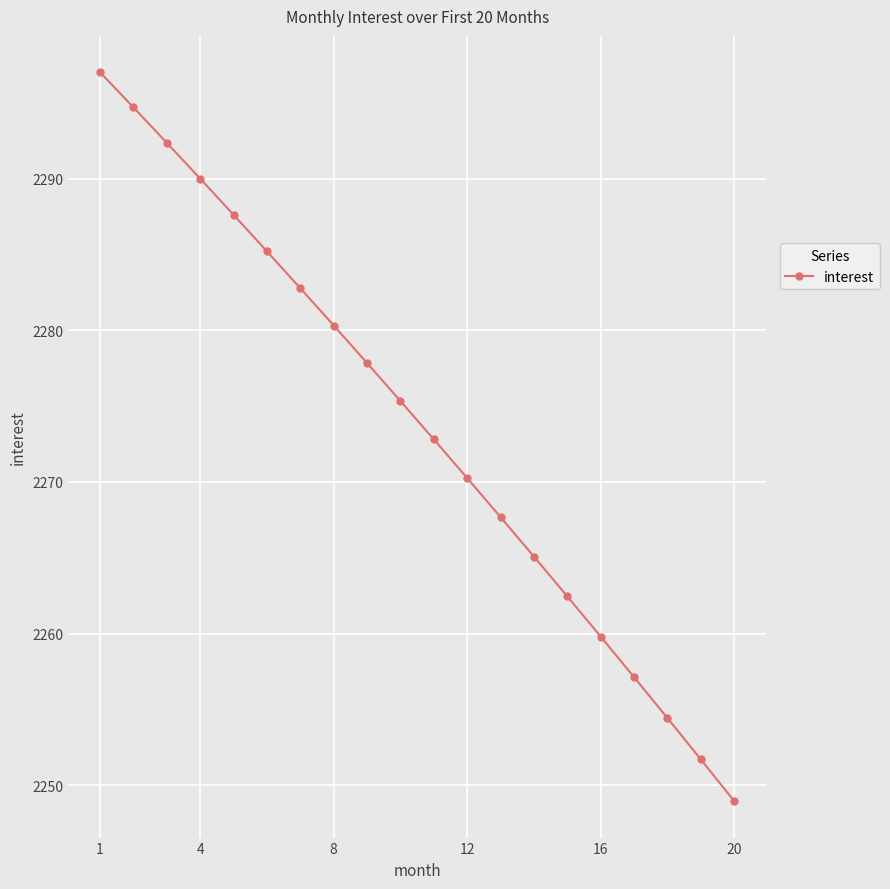

How many distinct data groups are displayed?

1